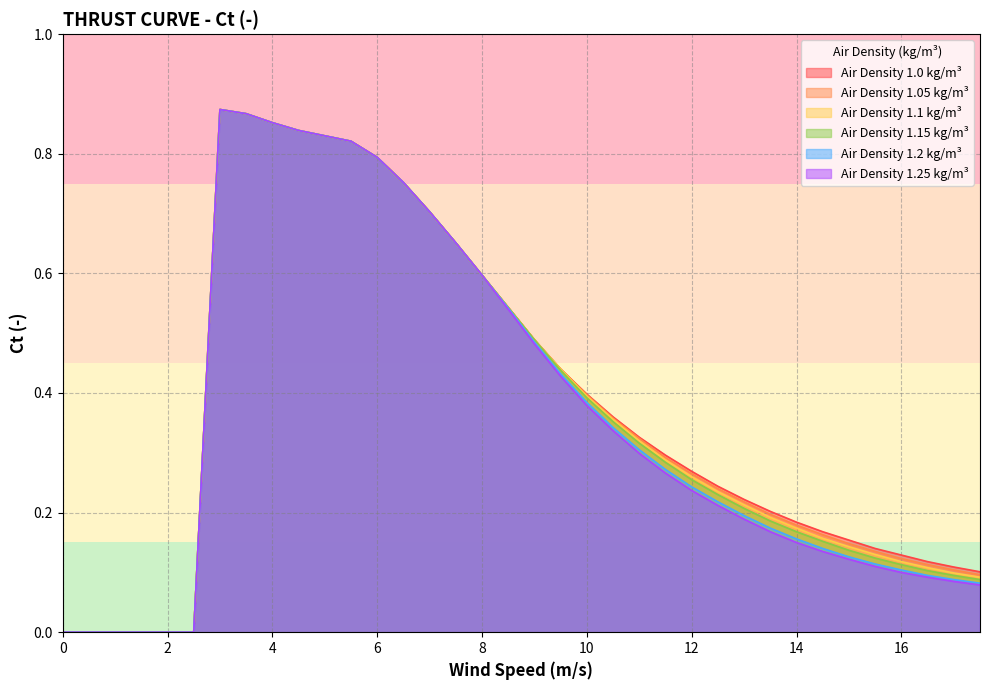

What is the label of the 18th point from the left?

8.5